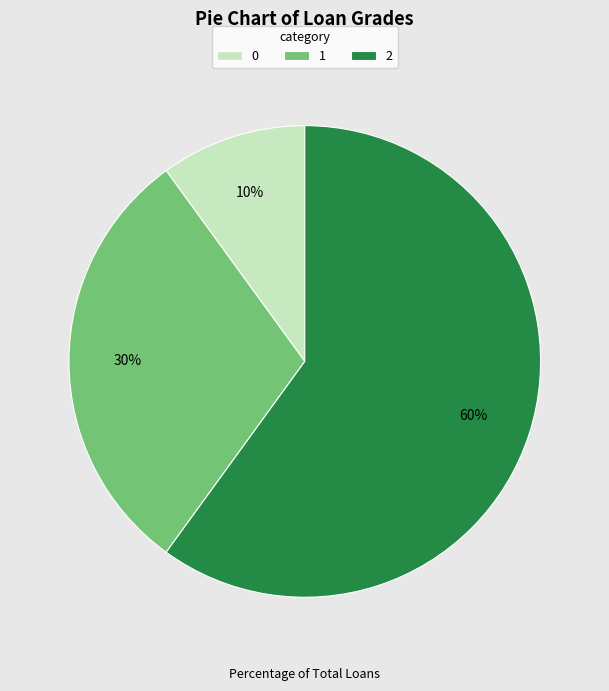

Is it true that 1 is 18% of the pie?

False